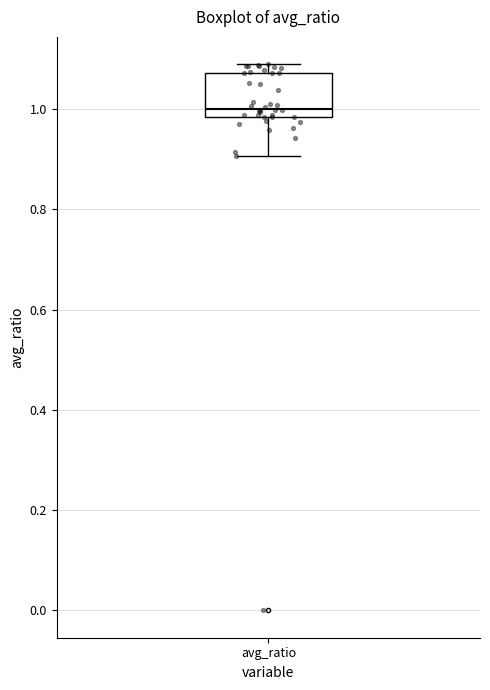

Read this box plot against the y-axis: the position of the median line, the range covered by the box, and the ends of both whiskers. The values are not printed on the chart, so give them approximately, as read against the axis.

median 1.00, box 0.98 to 1.08, whiskers 0.90 to 1.08 (just above the box's upper edge)